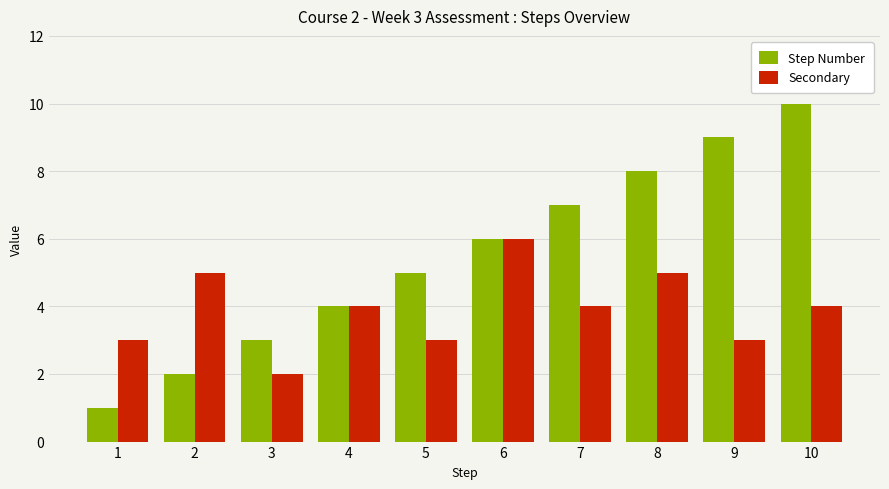

Which series has the largest total across all categories?

Step Number